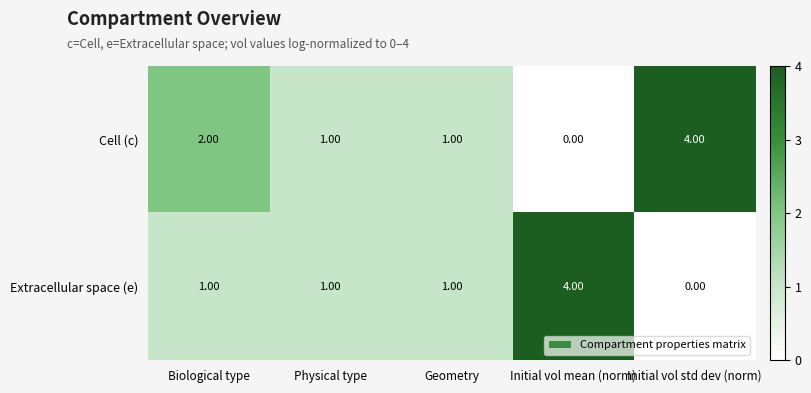

Between Physical type and Initial vol mean (norm), which series saw the biggest shift?

Extracellular space (e)